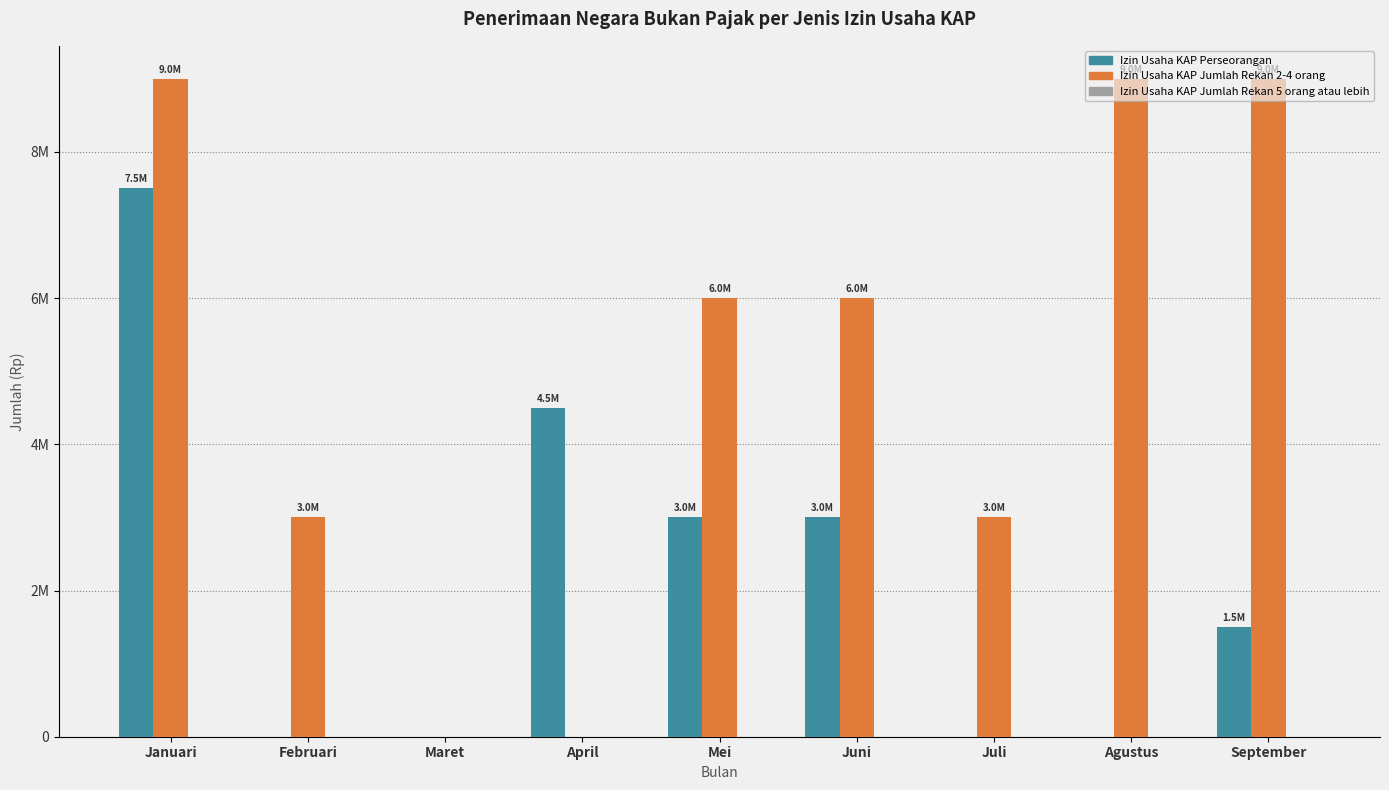

What is the sum of the Izin Usaha KAP Jumlah Rekan 2-4 orang values at Juli and Maret?

3000000